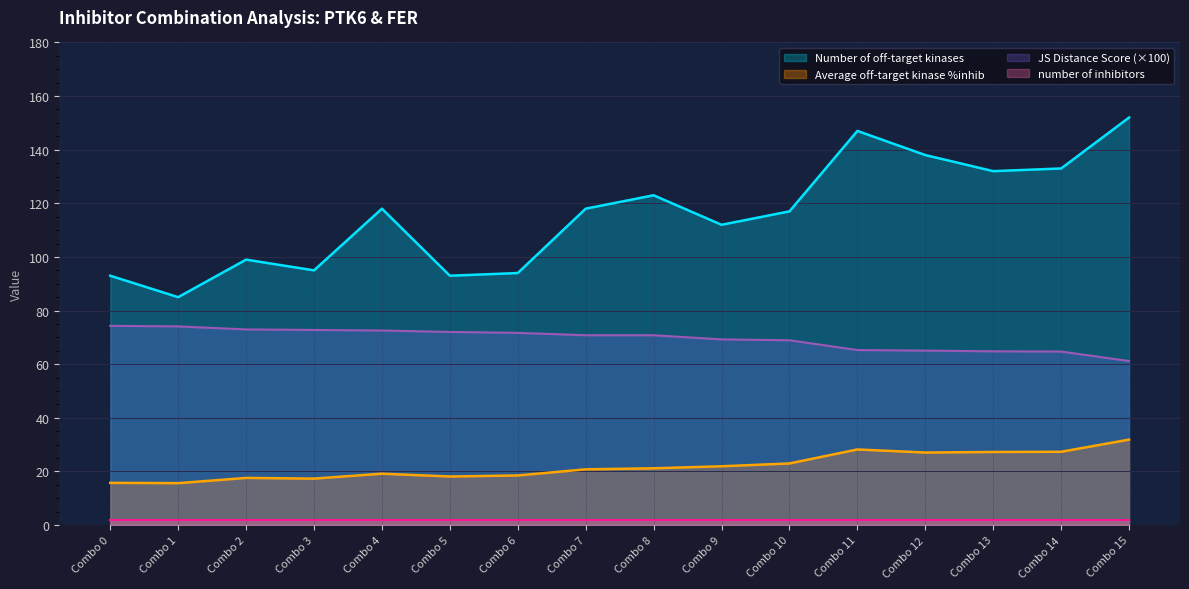

How many data points in Average off-target kinase %inhib are above 21?

8